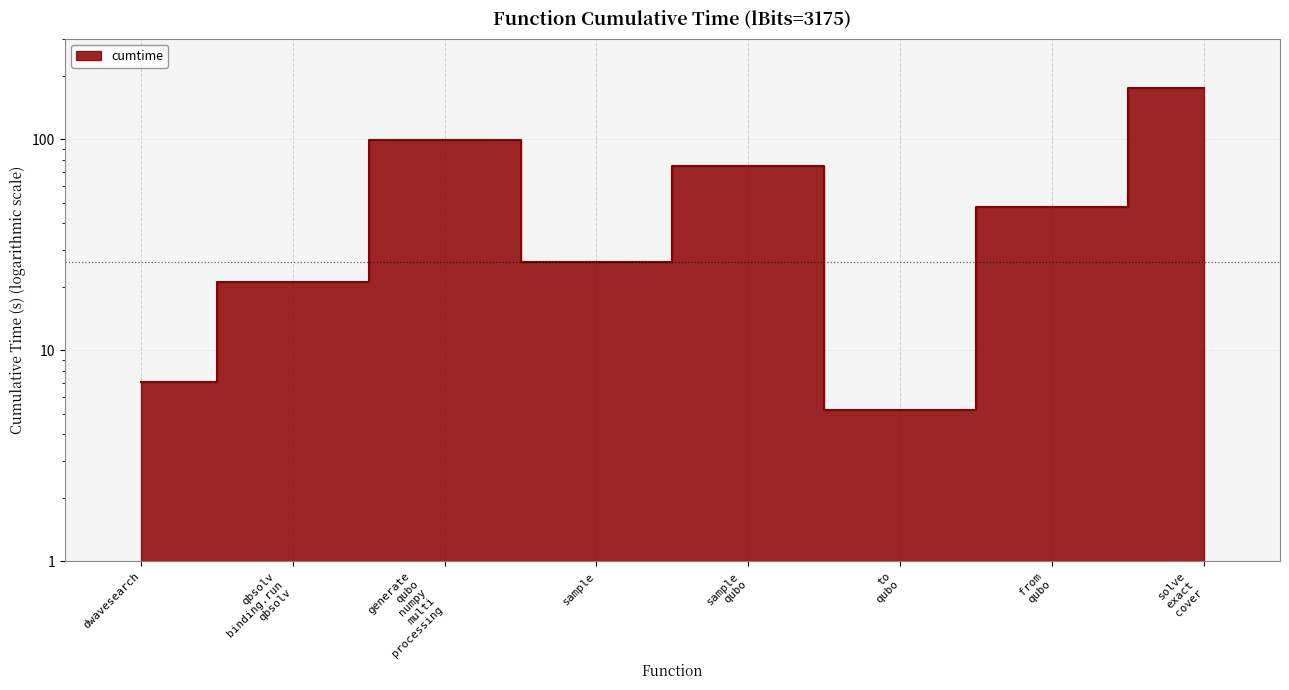

Where does the data first go above 47?

generate qubo numpy multi processing